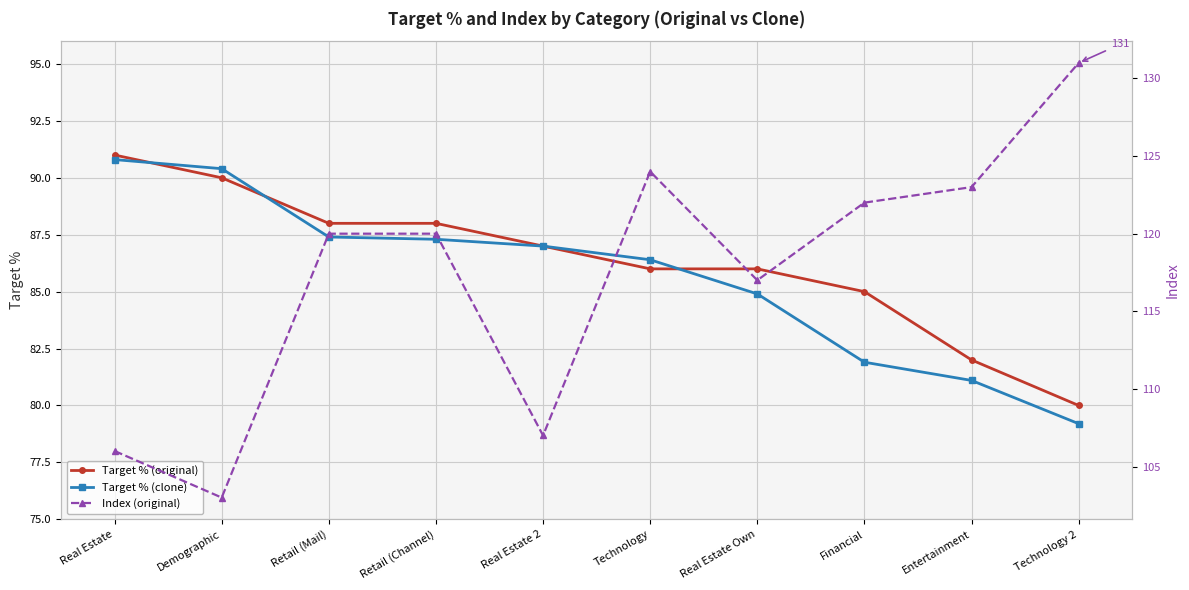

Is the value of Target % (clone) at Entertainment greater than the value of Index (original) at Real Estate Own?

No